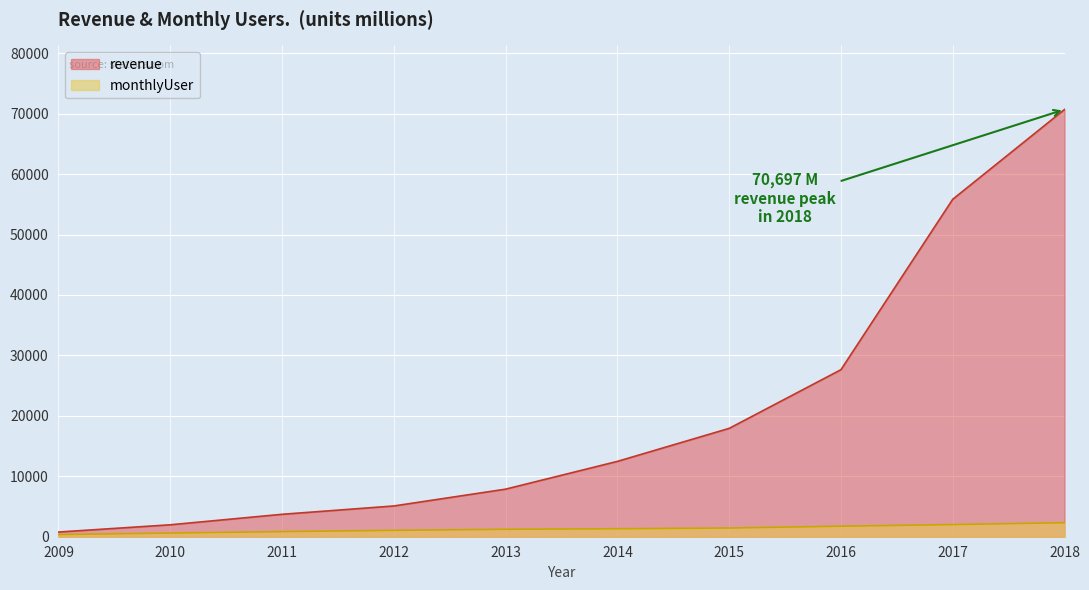

Reading left to right, extract all data points from this chart.

revenue: 777	1974	3711	5089	7872	12466	17928	27638	55838	70697
monthlyUser: 360	608	845	1056	1230	1320	1440	1740	2010	2320